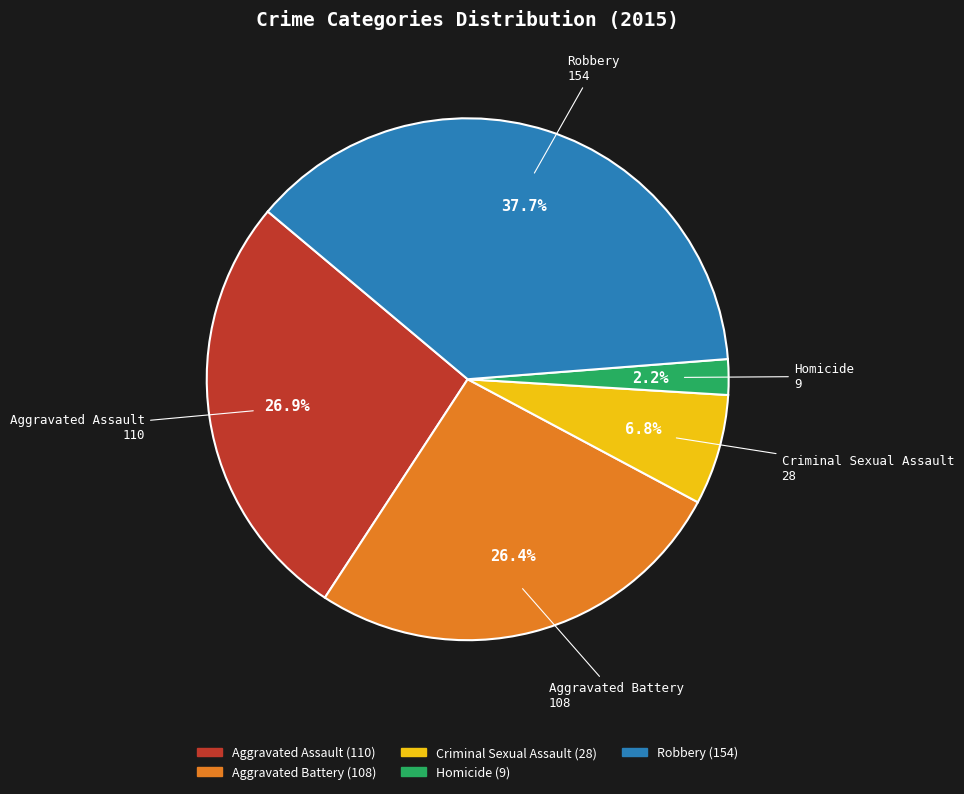

To the nearest percent, what percentage of the pie is Aggravated Assault?

27%